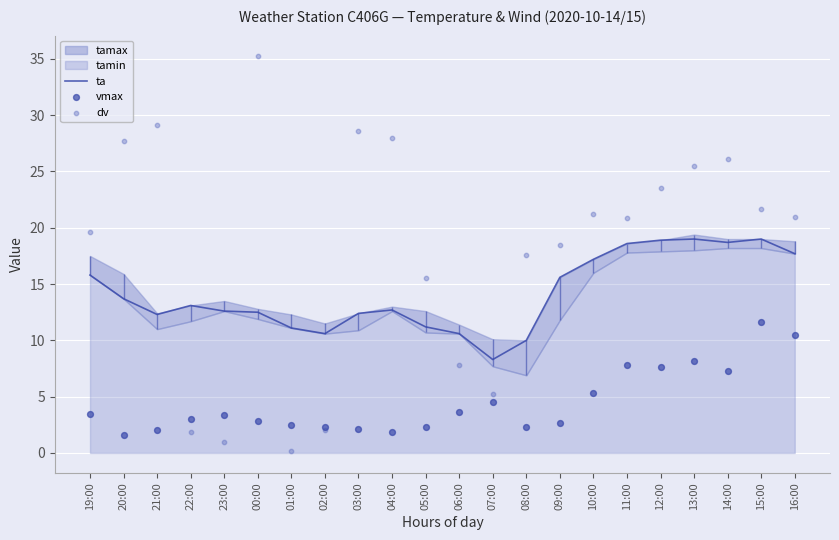

What is the minimum value for ta?

8.3